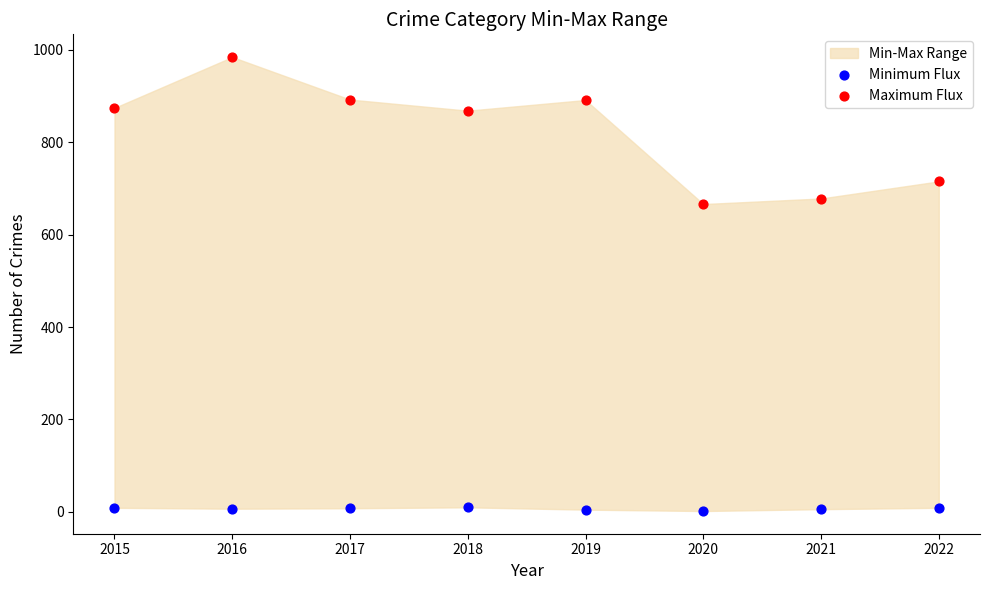

Which series reaches the maximum Y coordinate?

Maximum Flux